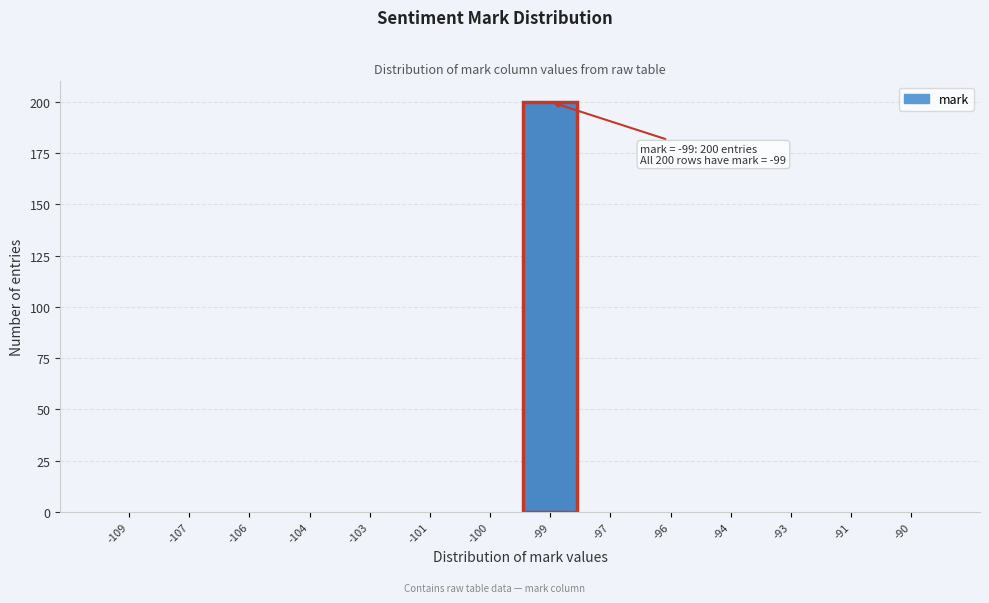

Reading right to left, extract all data points from this chart.

-90=0	-91=0	-93=0	-94=0	-96=0	-97=0	-99=200	-100=0	-101=0	-103=0	-104=0	-106=0	-107=0	-109=0